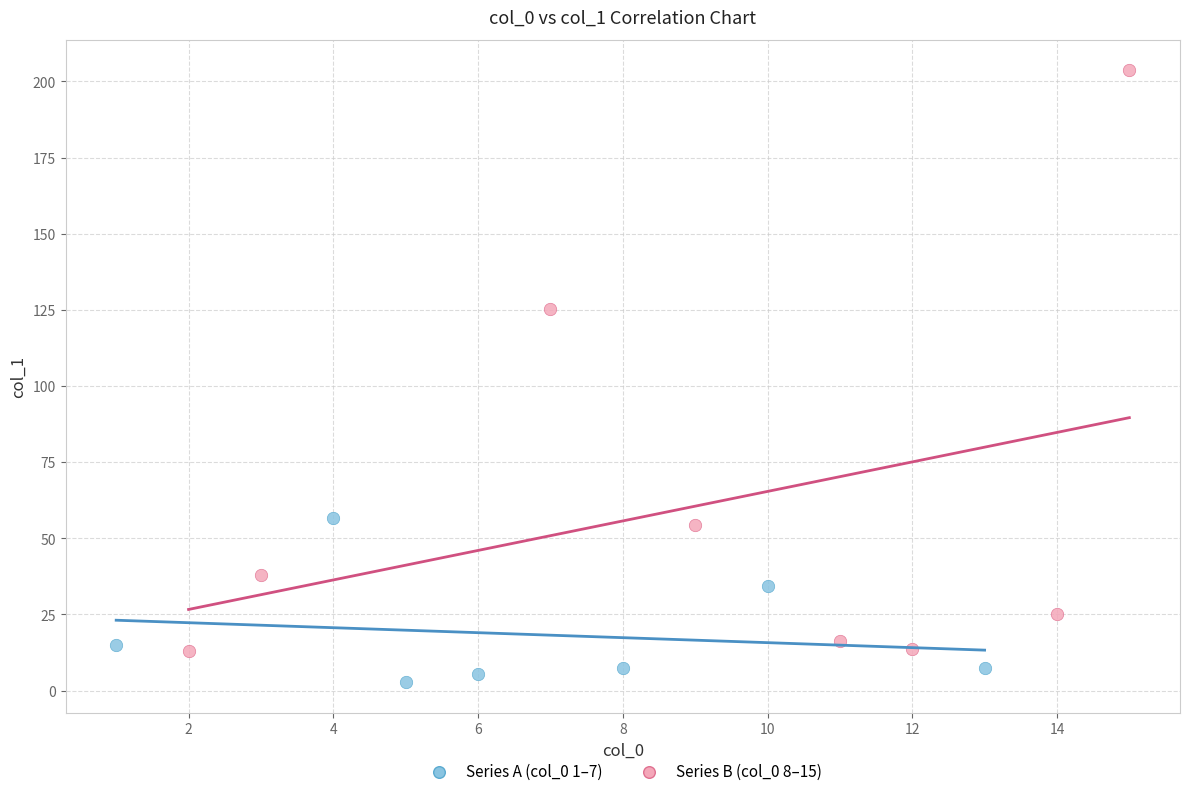

Which series has the widest spread of Y values?

Series B (col_0 8–15)